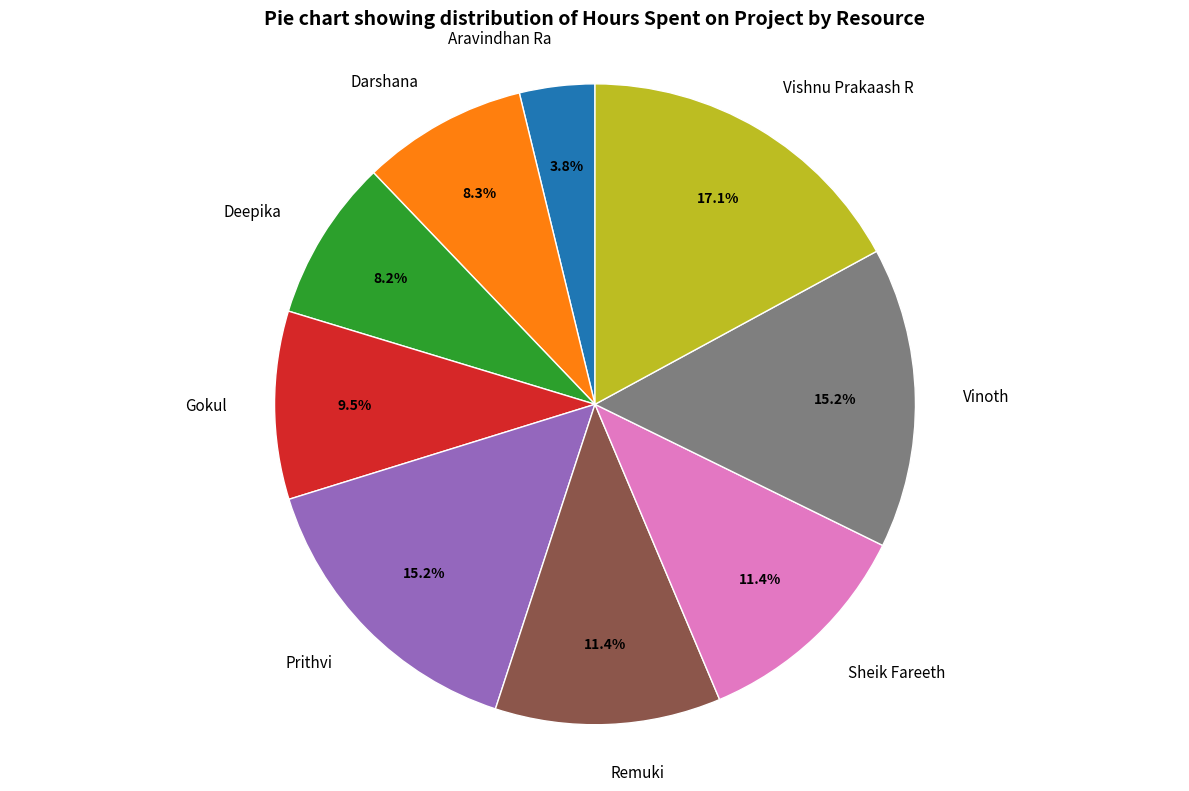

Does Gokul account for over 50% of the chart?

No